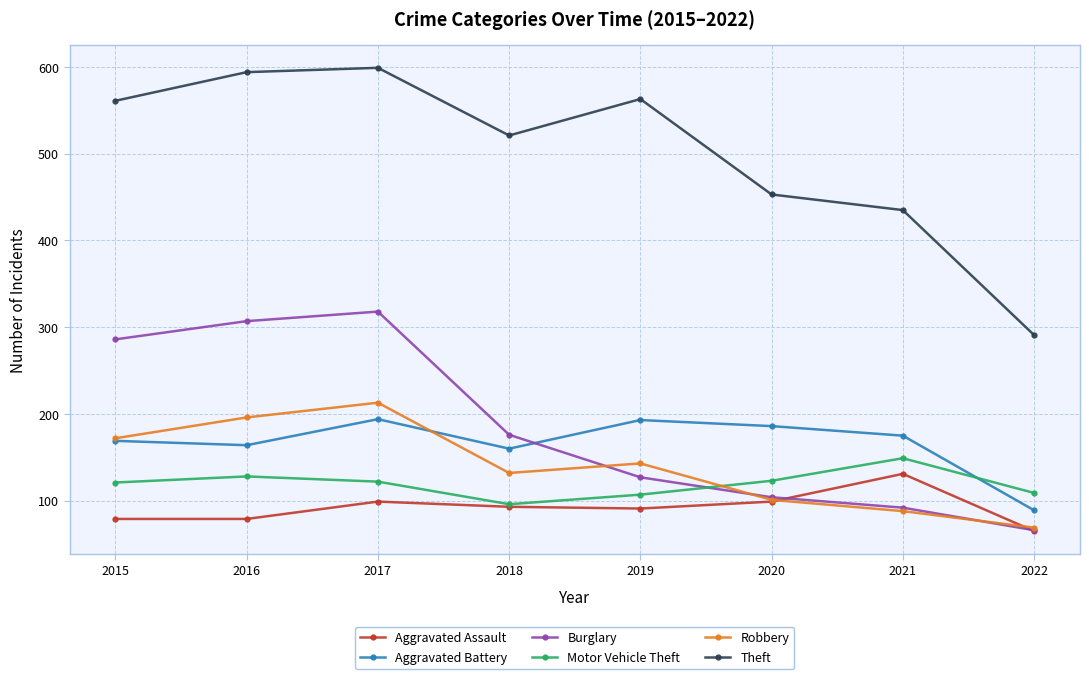

What are all the series names shown in the legend?

Aggravated Assault, Aggravated Battery, Burglary, Motor Vehicle Theft, Robbery, Theft